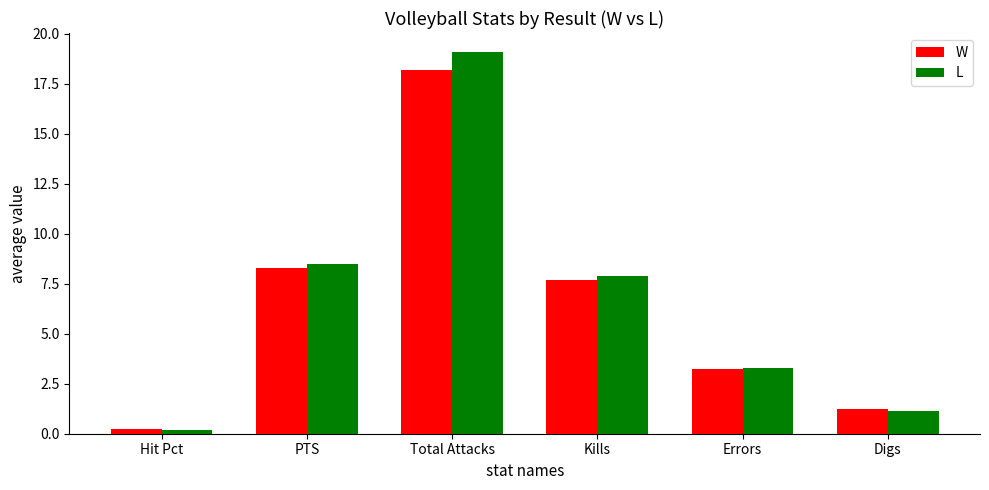

What is the value of the W bar at the 6th from the left?

1.2